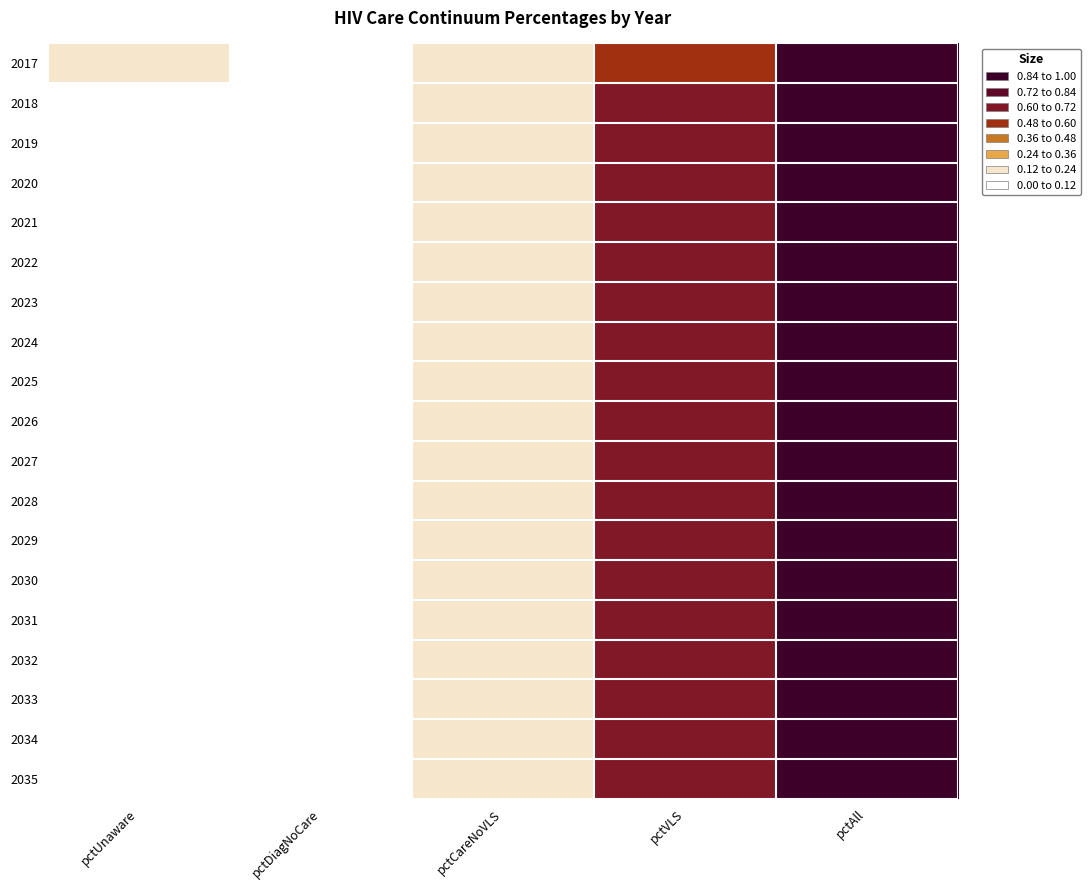

At which category is the sum across all series the highest?

pctAll